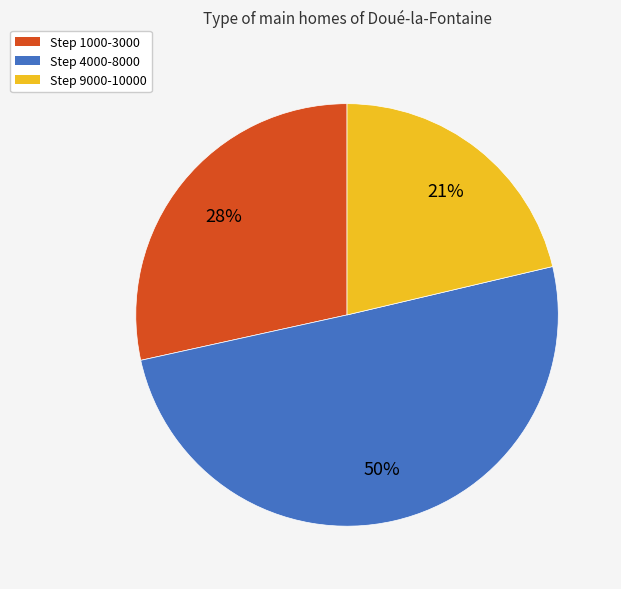

Count the number of slices in the pie.

3